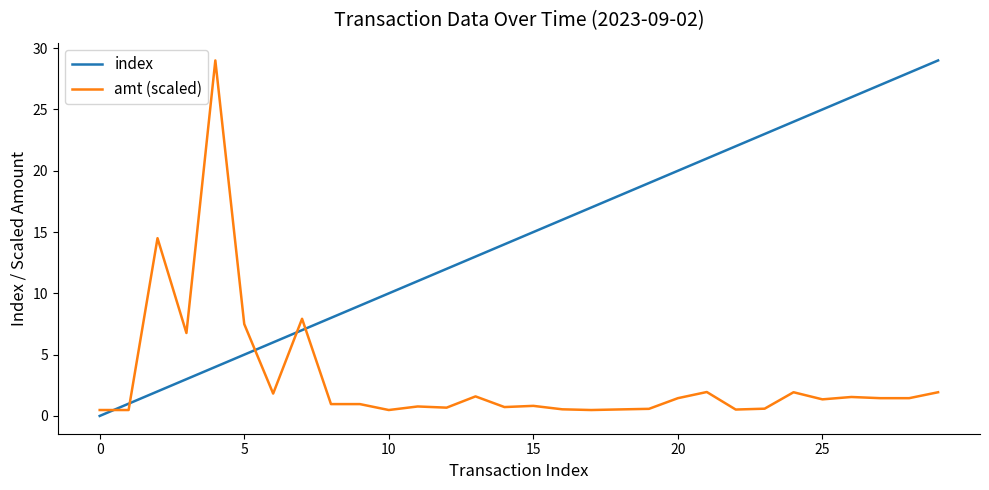

What is the difference between the maximum and minimum values in the amt (scaled) series?

28.5